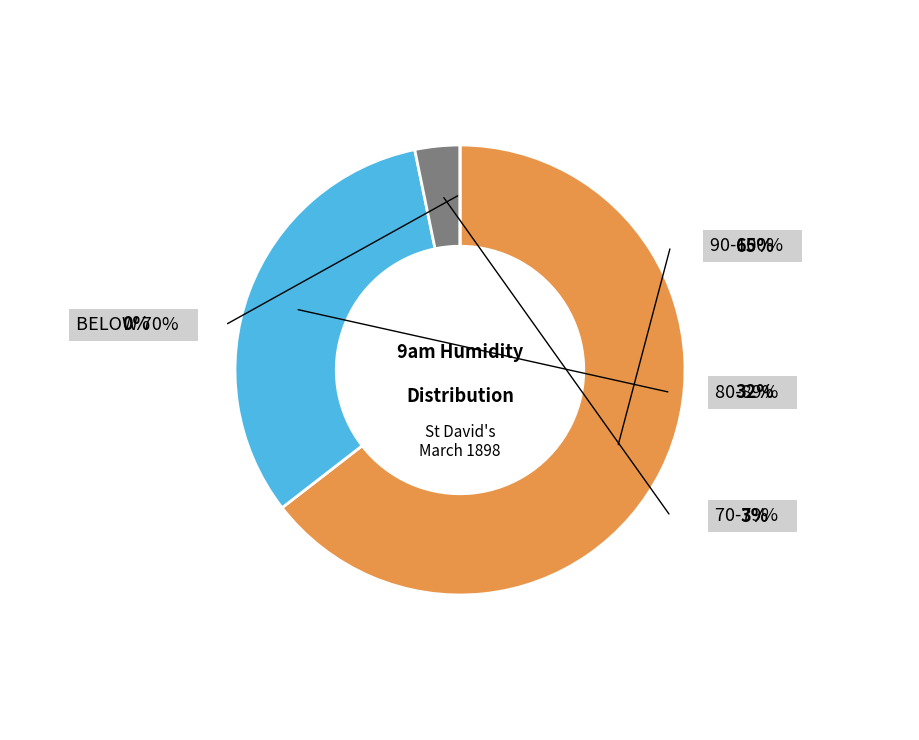

Does 23 account for over 50% of the chart?

No